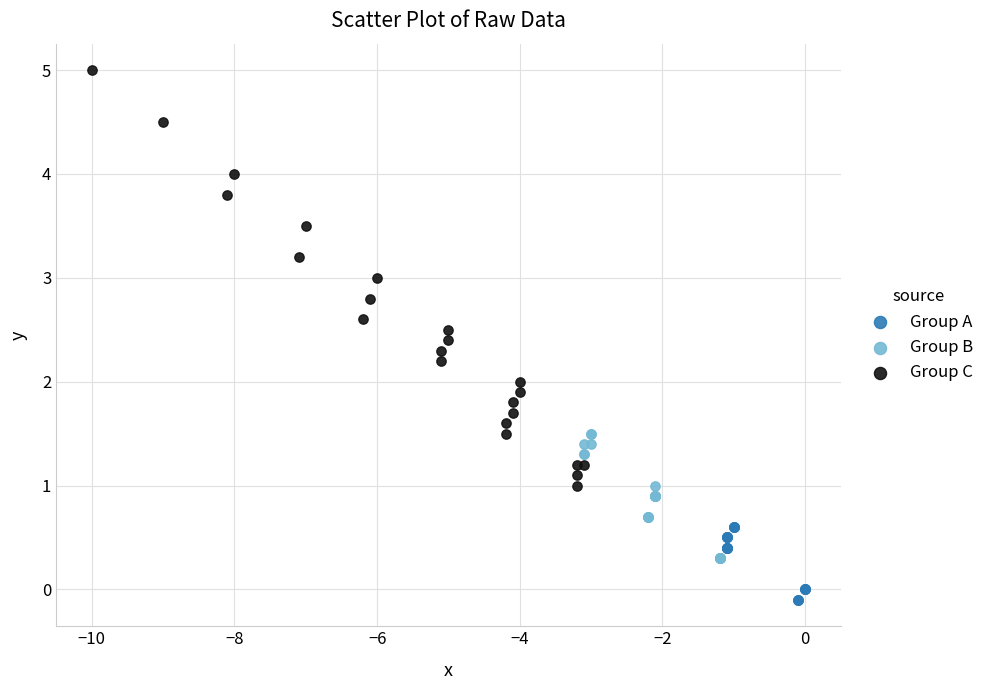

Which series has the largest Y range (max minus min)?

Group C